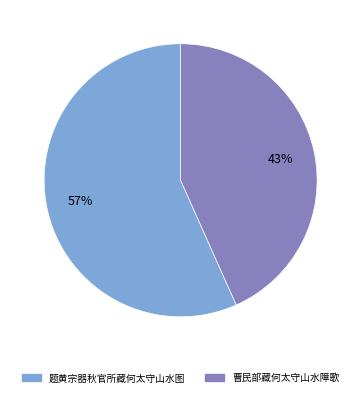

To the nearest percent, what percentage of the pie is 题黄宗器秋官所藏何太守山水图?

57%